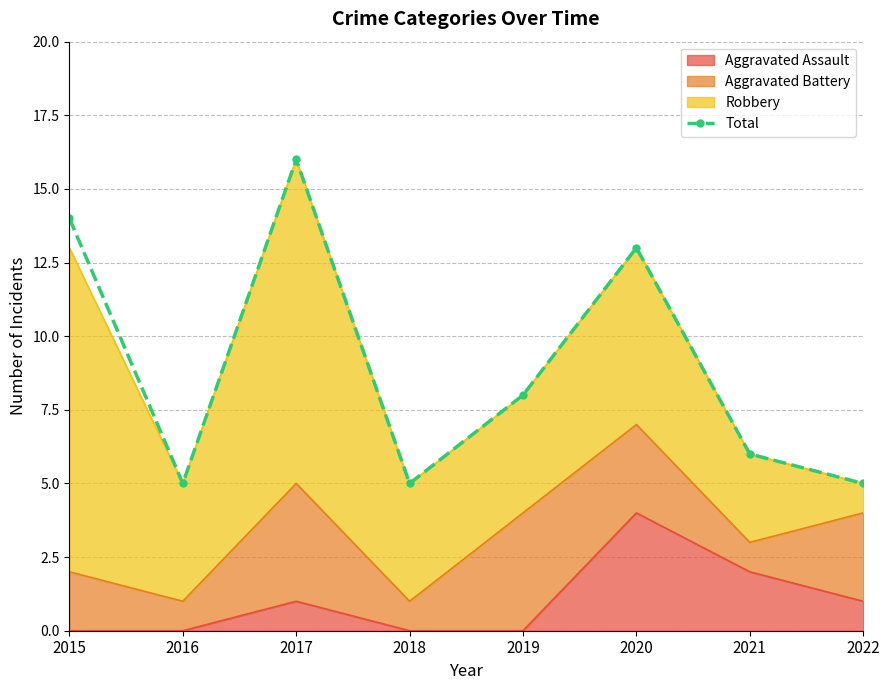

Read the value at 2018, to the nearest 5.

5